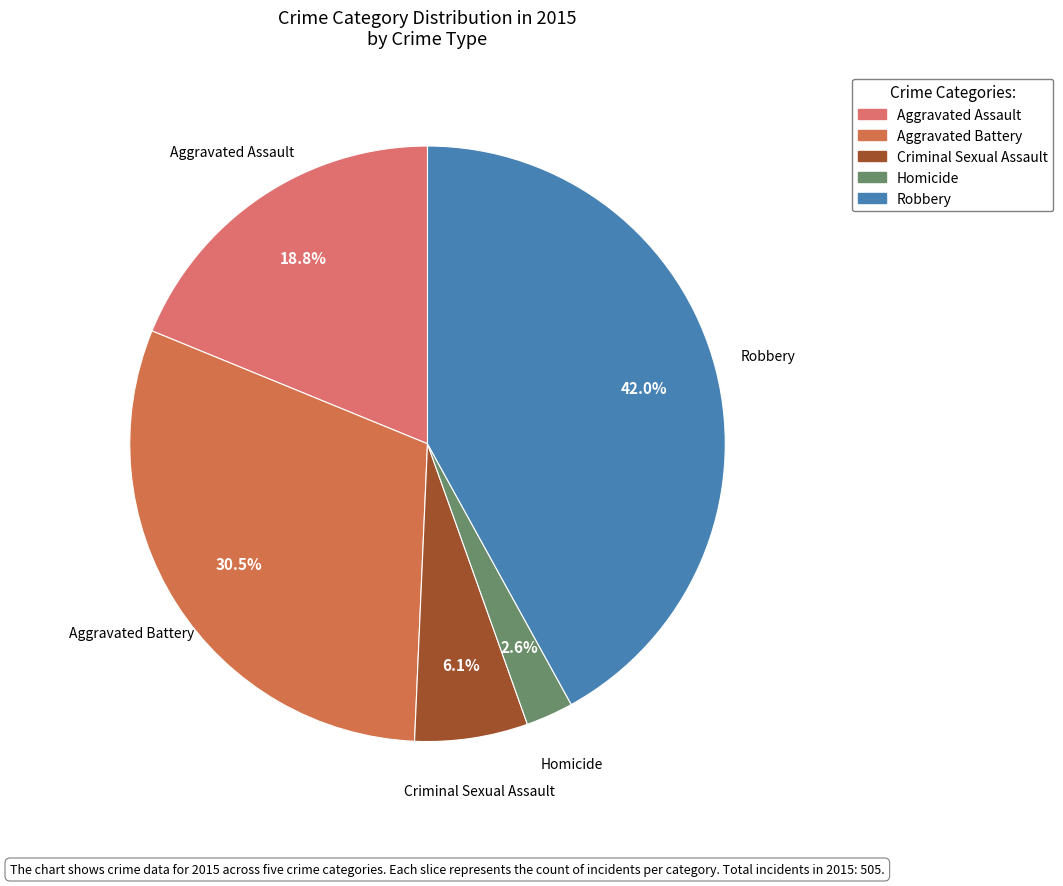

Is there a majority slice in this chart?

No